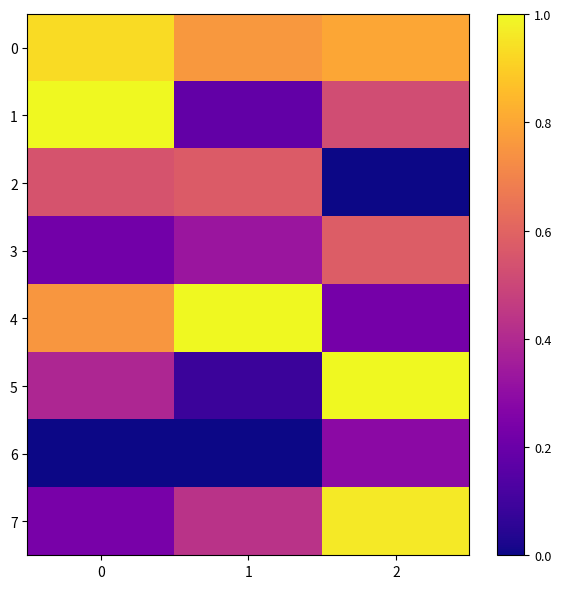

Which has a higher value, 2 or 1?

2